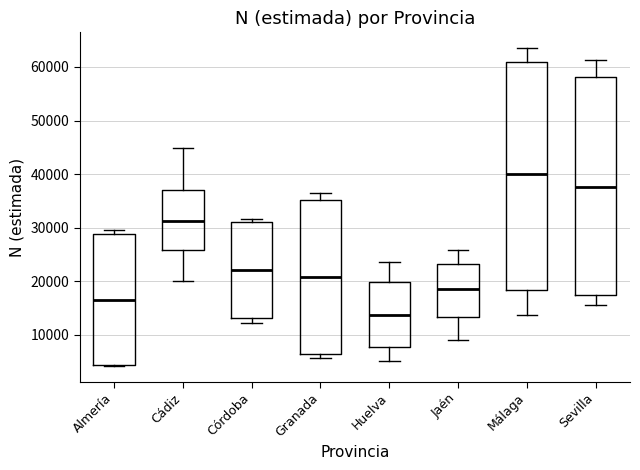

Where is the lower edge of the box for Córdoba on the y-axis? The values are not printed on the chart, so give them approximately, as read against the axis.

13000